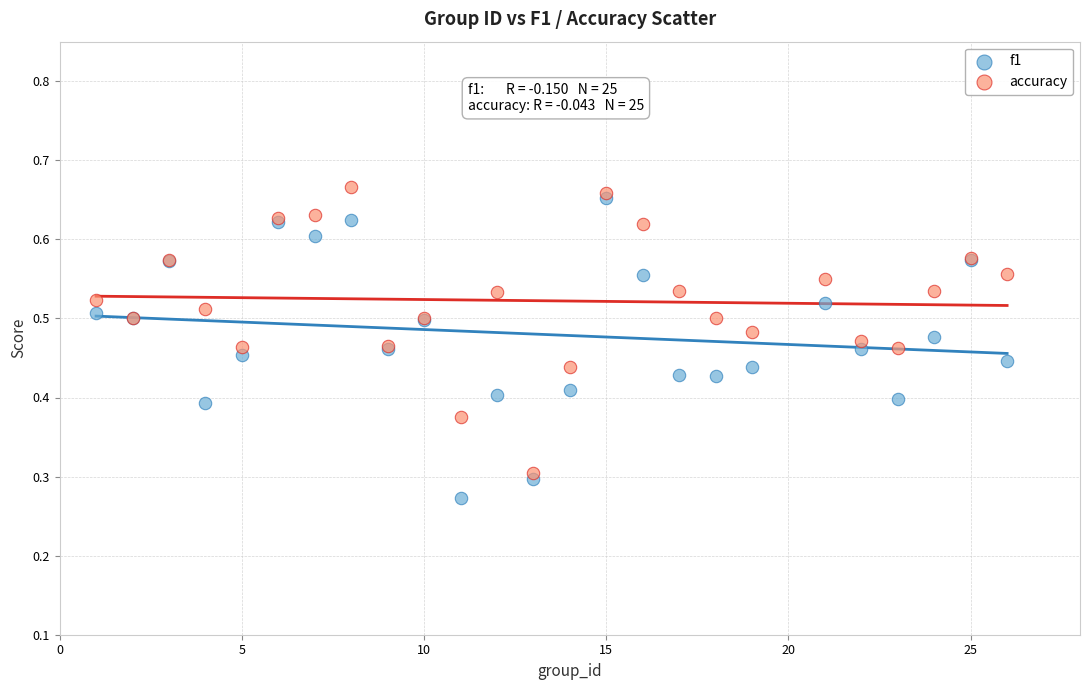

Which series has the largest Y range (max minus min)?

f1